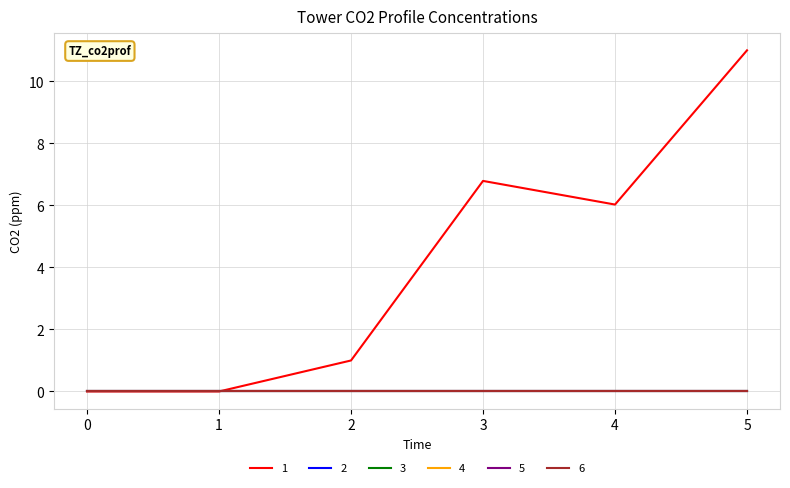

Reading left to right, extract all data points from this chart.

1: 0.0	0.0	1.0	6.8	6.0	11.0
2: 0.0	0.0	0.0	0.0	0.0	0.0
3: 0.0	0.0	0.0	0.0	0.0	0.0
4: 0.0	0.0	0.0	0.0	0.0	0.0
5: 0.0	0.0	0.0	0.0	0.0	0.0
6: 0.0	0.0	0.0	0.0	0.0	0.0